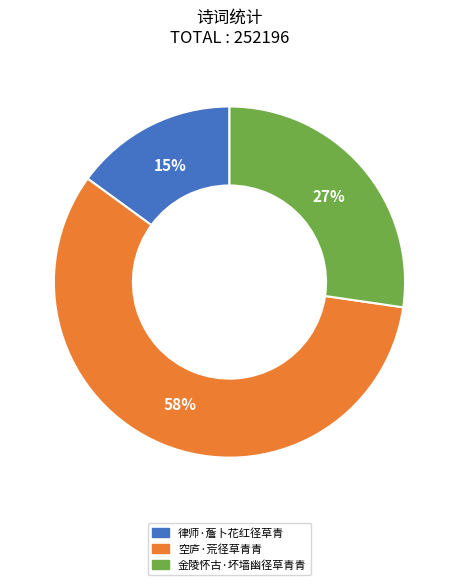

What percentage is the 律师·薝卜花红径草青 slice, to the nearest percent?

15%